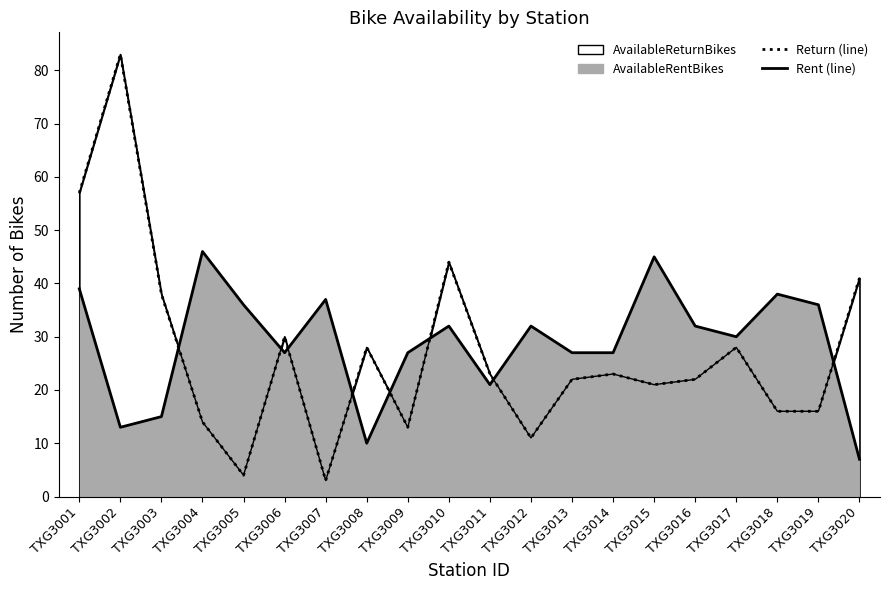

Rank the categories by AvailableReturnBikes value from highest to lowest.

TXG3002, TXG3001, TXG3010, TXG3020, TXG3003, TXG3006, TXG3008, TXG3017, TXG3011, TXG3014, TXG3013, TXG3016, TXG3015, TXG3018, TXG3019, TXG3004, TXG3009, TXG3012, TXG3005, TXG3007